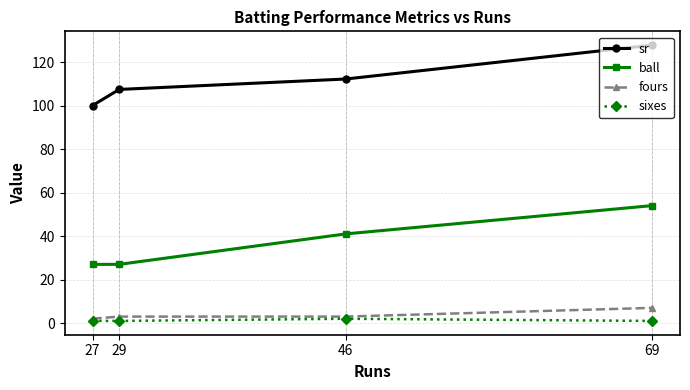

List the series in order of their peak value, lowest first.

sixes, fours, ball, sr